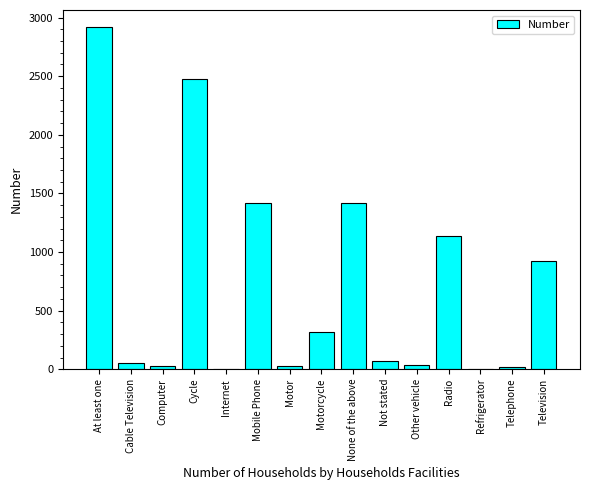

The chart shows a value of 321 at Motorcycle. True or false?

True